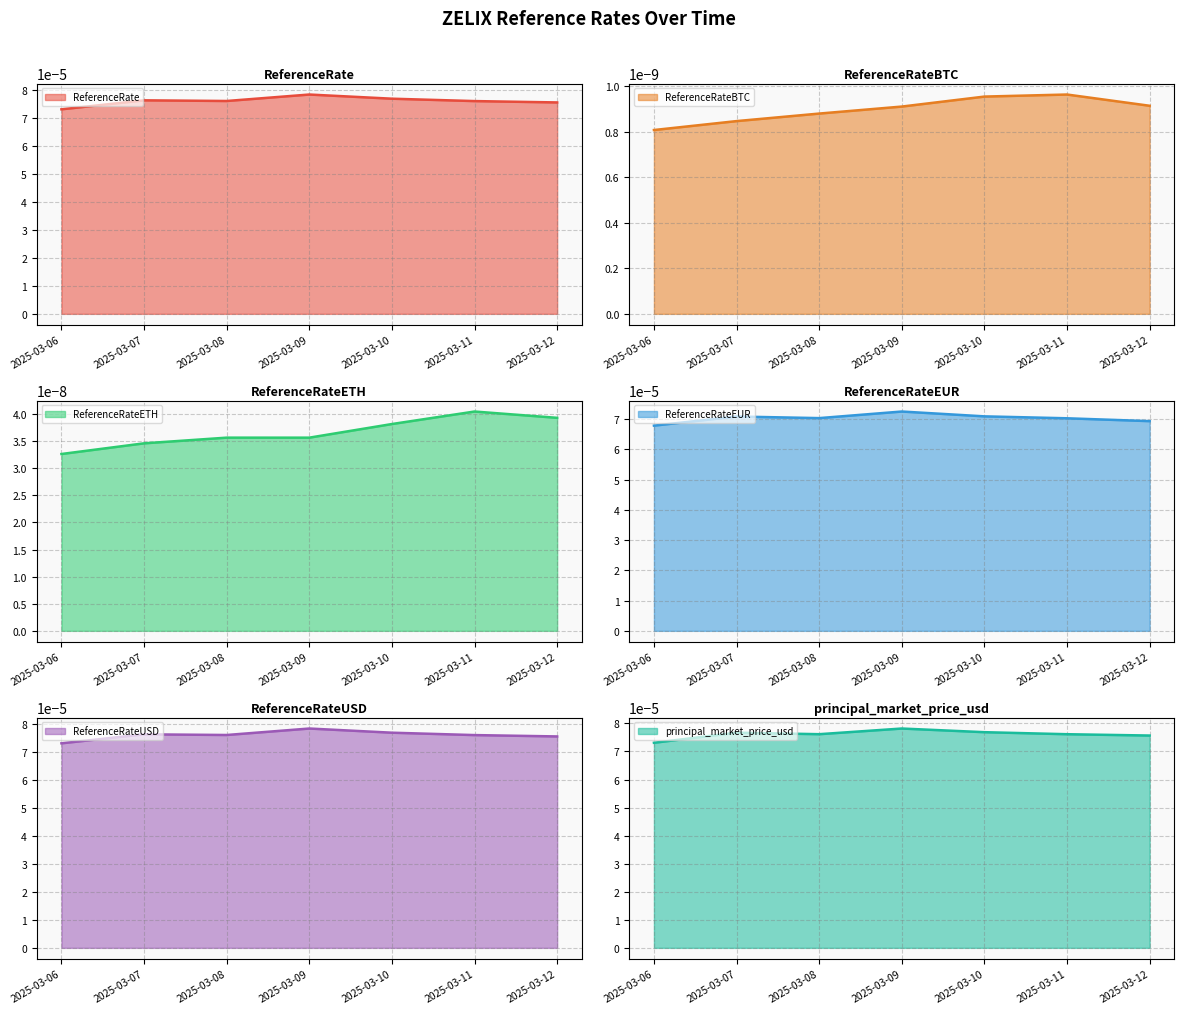

At how many categories does at least one series exceed 0?

7